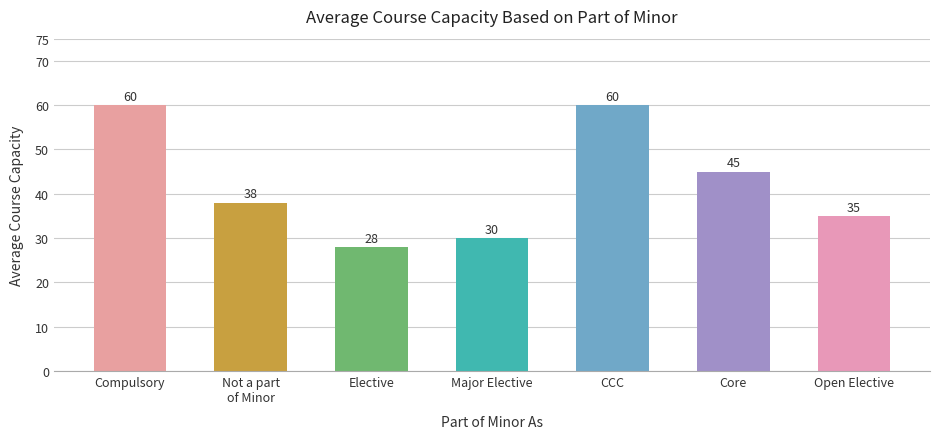

The value at Elective is 16. True or false?

False